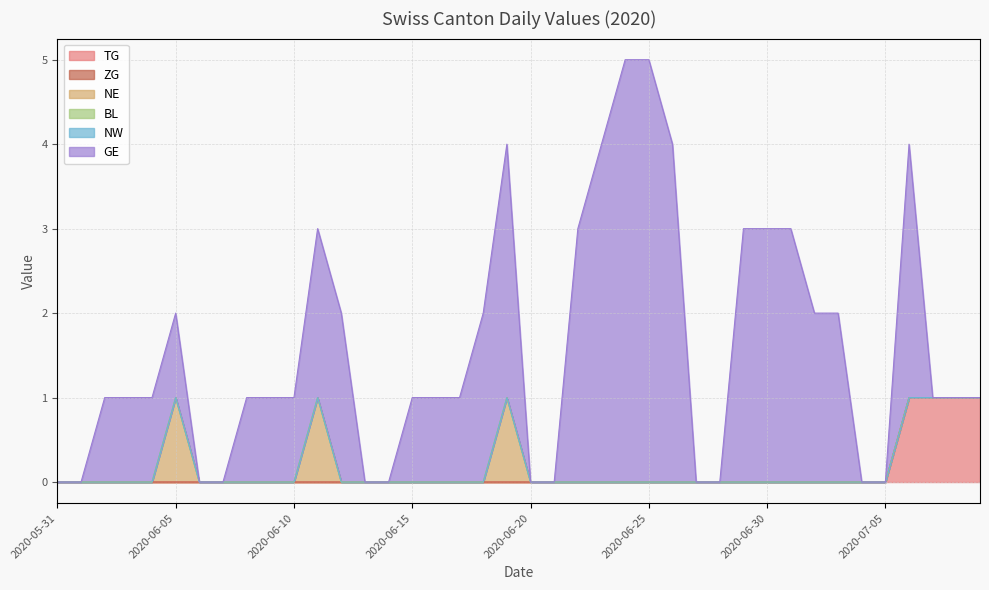

At which category is the sum across all series the highest?

2020-06-24